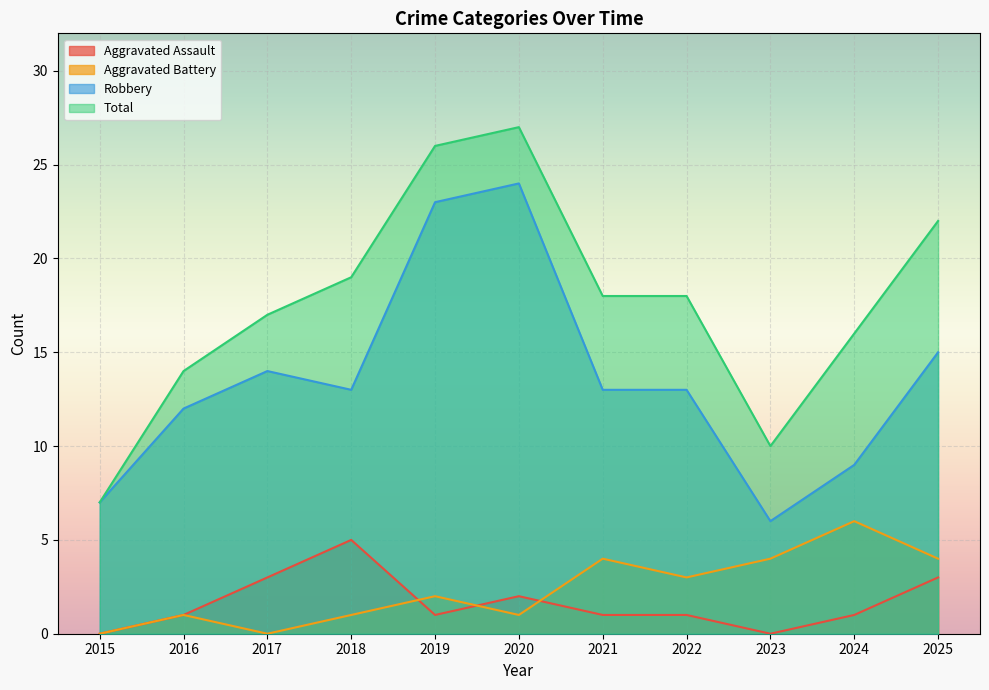

Reading left to right, extract all data points from this chart.

Aggravated Assault: 2015=0	2016=1	2017=3	2018=5	2019=1	2020=2	2021=1	2022=1	2023=0	2024=1	2025=3
Aggravated Battery: 2015=0	2016=1	2017=0	2018=1	2019=2	2020=1	2021=4	2022=3	2023=4	2024=6	2025=4
Robbery: 2015=7	2016=12	2017=14	2018=13	2019=23	2020=24	2021=13	2022=13	2023=6	2024=9	2025=15
Total: 2015=7	2016=14	2017=17	2018=19	2019=26	2020=27	2021=18	2022=18	2023=10	2024=16	2025=22